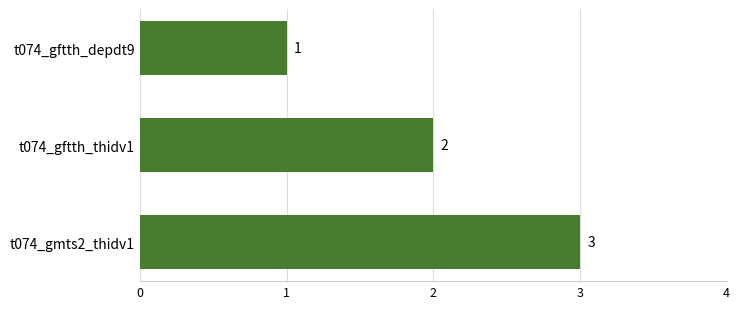

Which category has the highest value across all series?

t074_gmts2_thidv1